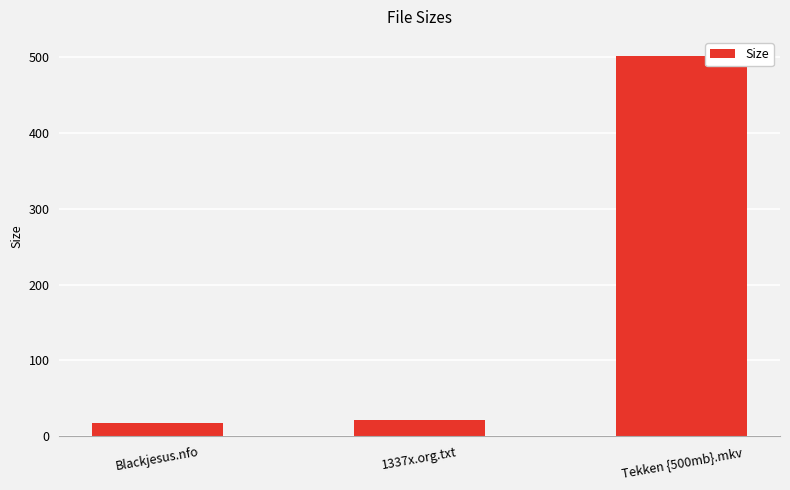

How many series are shown in this chart?

1